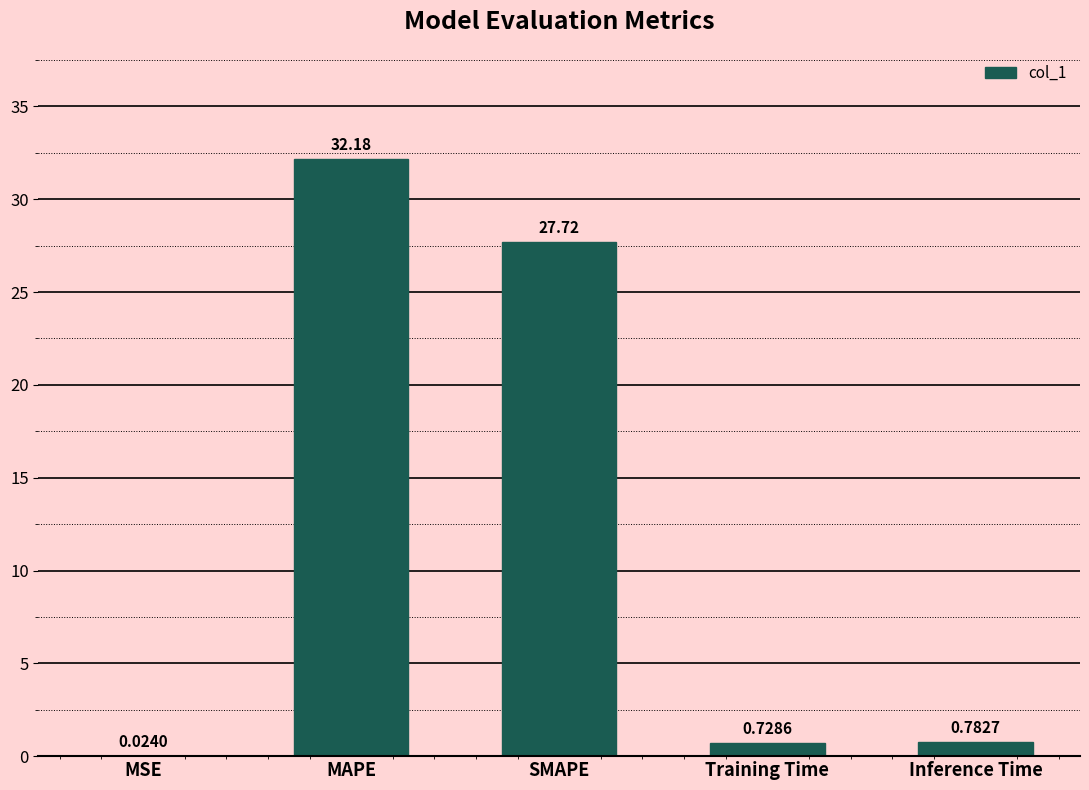

Where is the data nearest to the value 16?

SMAPE